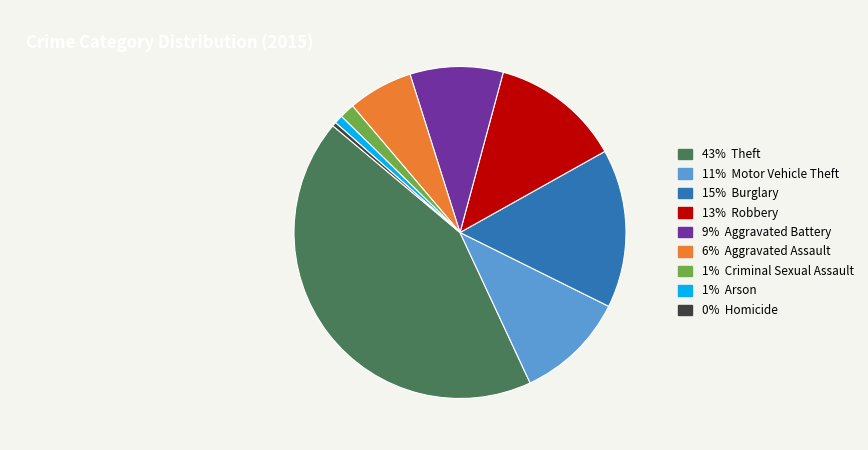

Does any single category account for the majority?

No